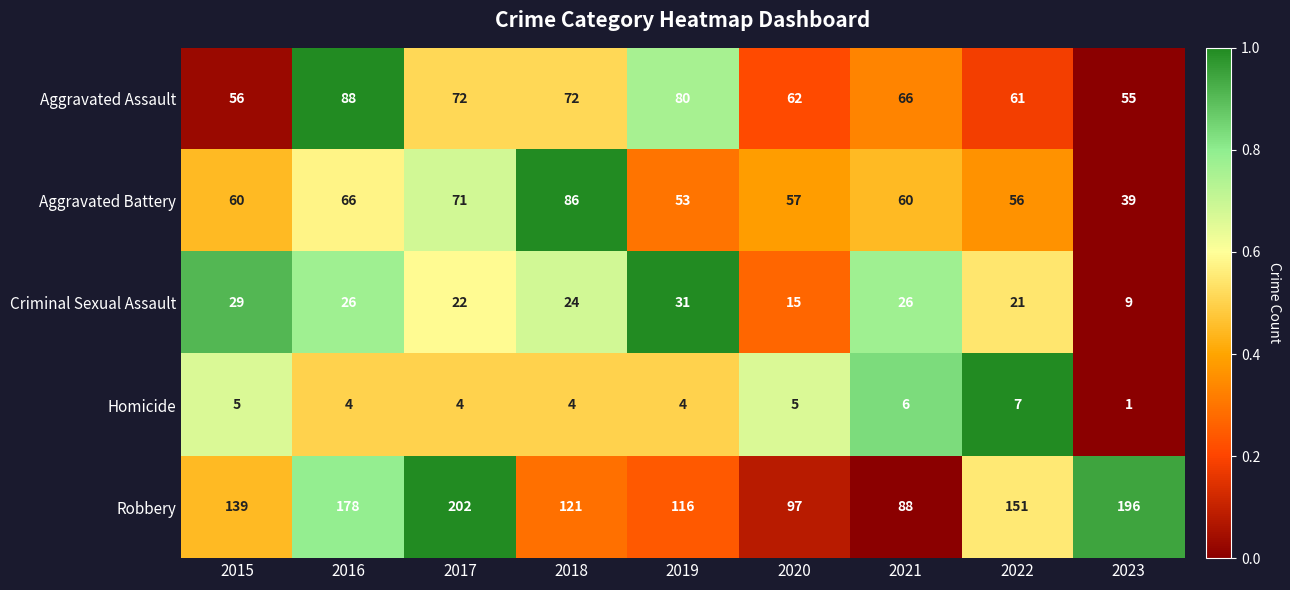

Rank the series at 2018 from highest to lowest value.

Robbery, Aggravated Battery, Aggravated Assault, Criminal Sexual Assault, Homicide